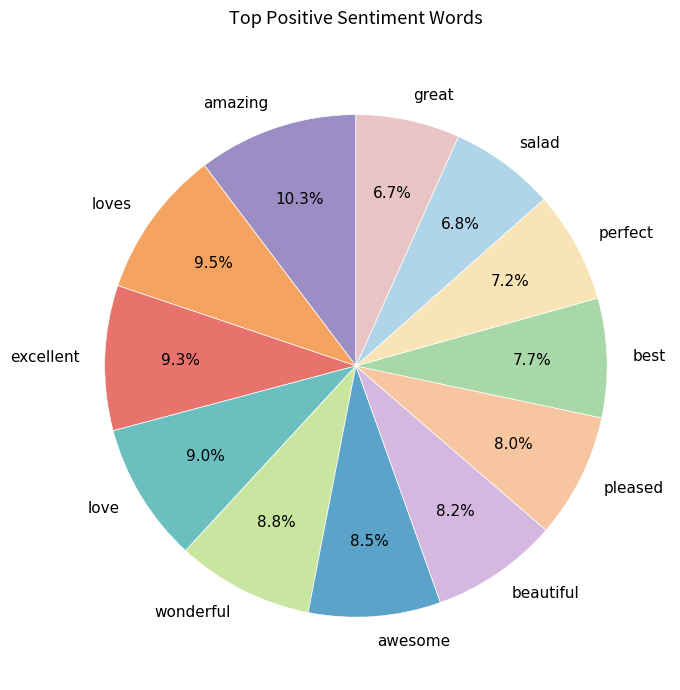

The excellent slice represents 9% of the pie. True or false?

True